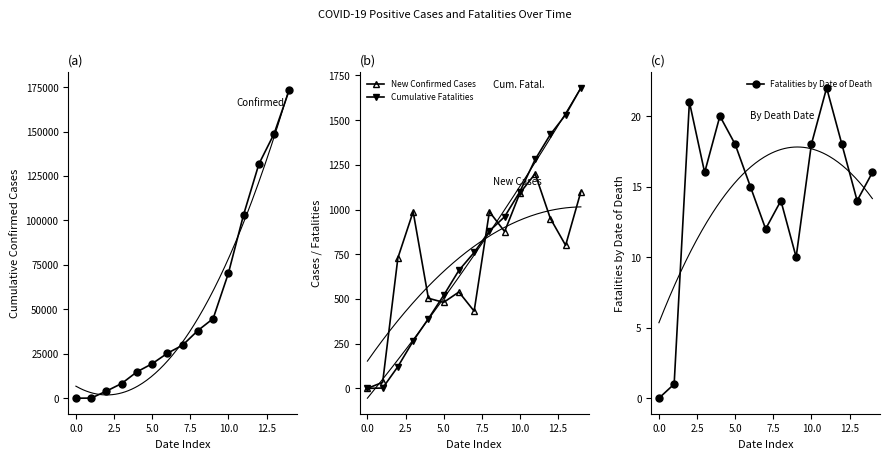

Which series has the largest total across all categories?

Cumulative Confirmed Cases